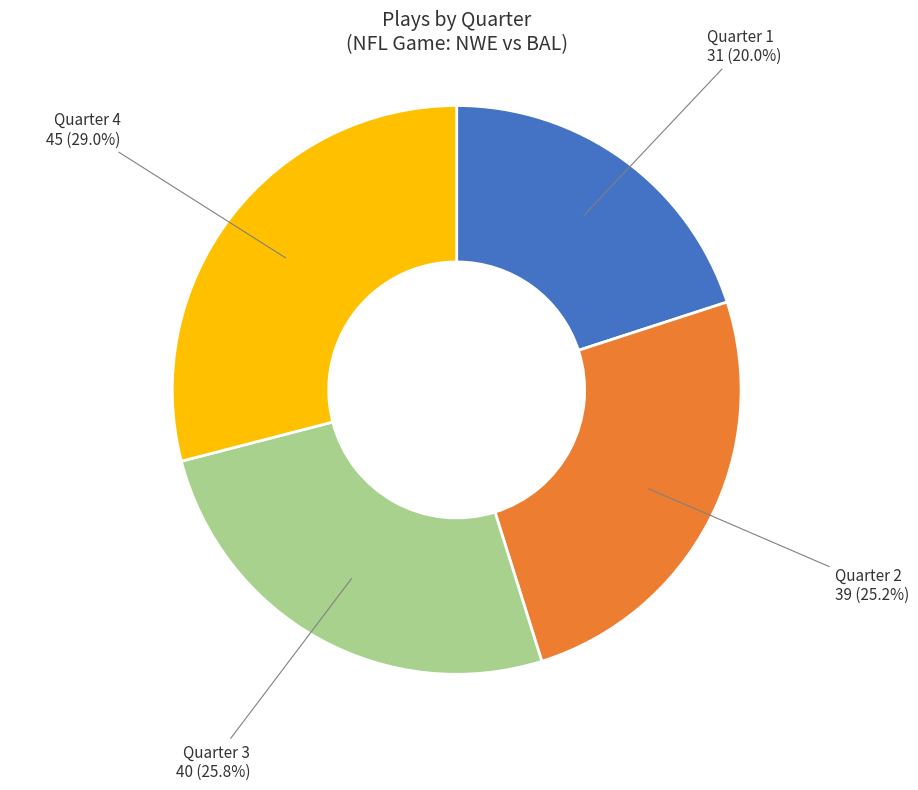

Does any single category account for the majority?

No